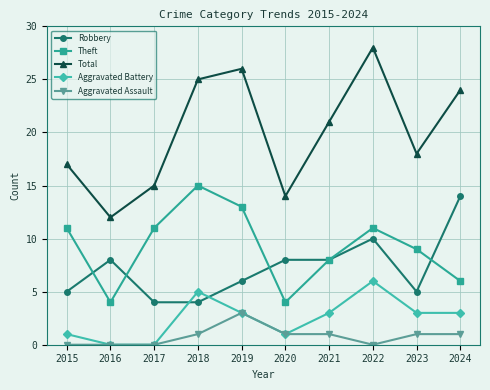

True or false: Robbery and Aggravated Battery intersect in this chart.

True